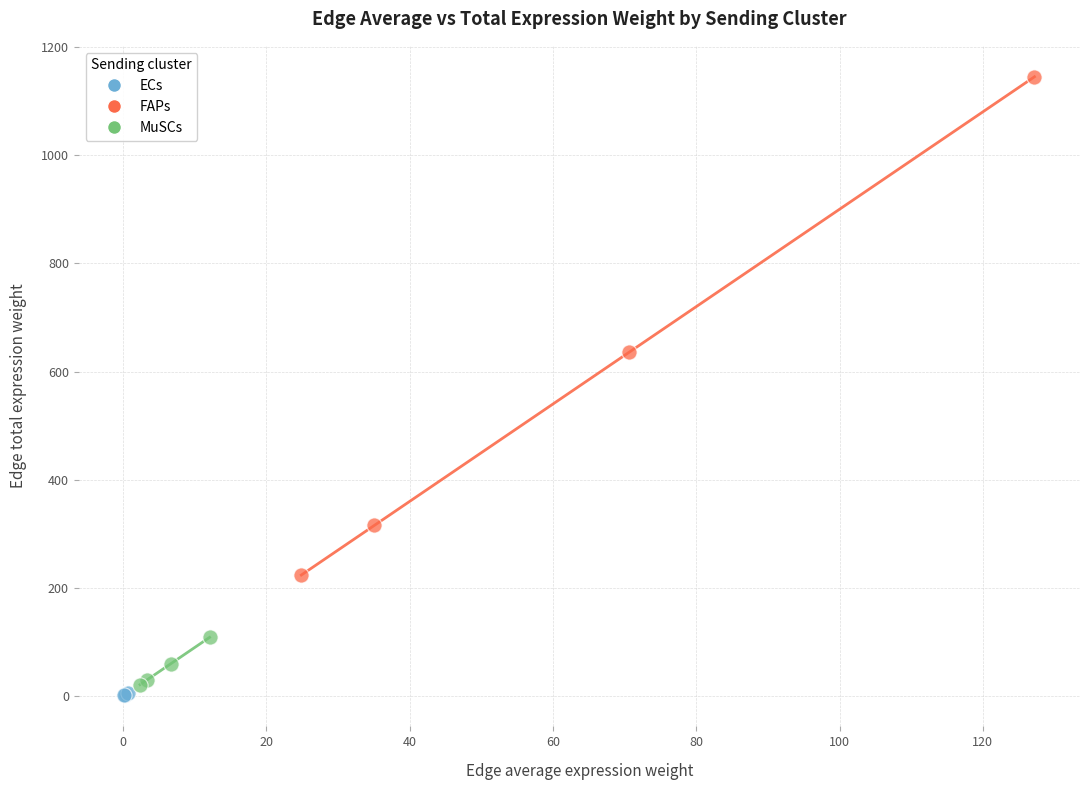

Which series has the widest spread of Y values?

FAPs